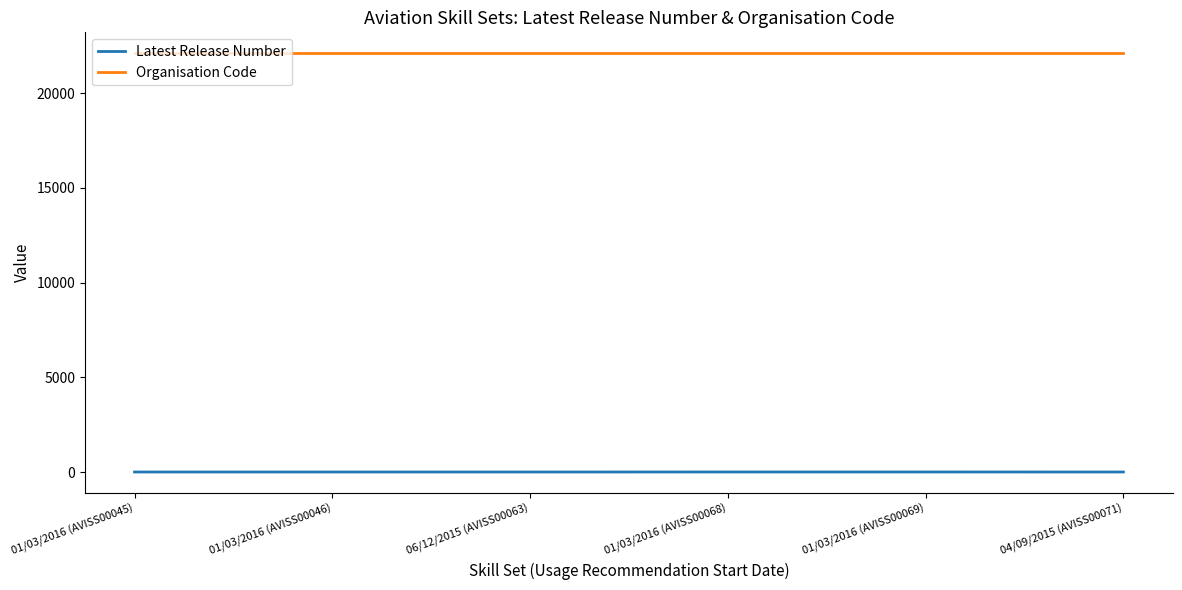

Does the chart have visible grid lines?

No